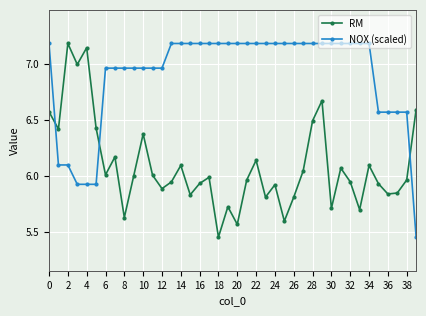

Which series ends up on top after the final intersection of RM and NOX (scaled)?

RM